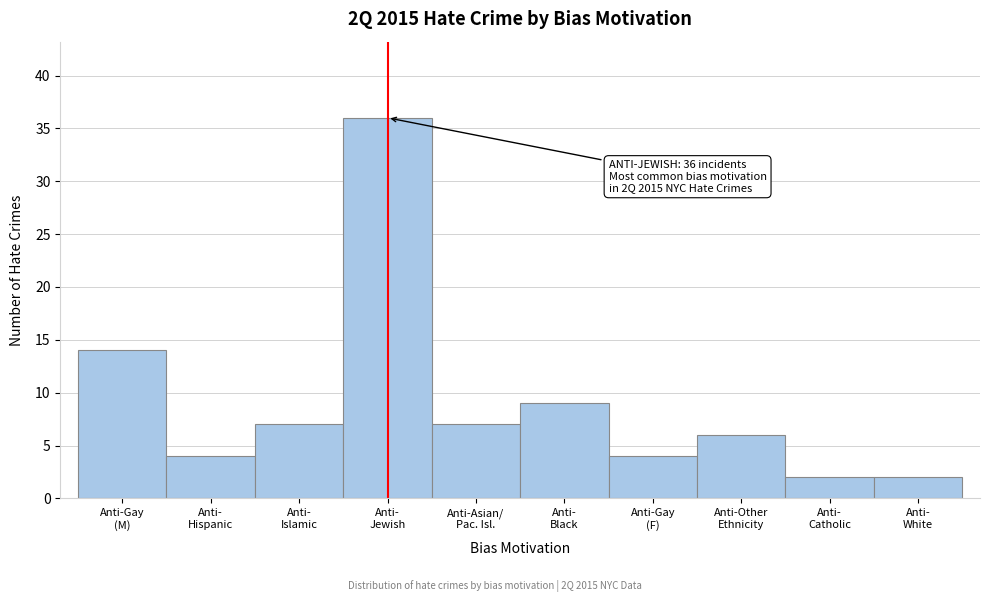

Reading left to right, transcribe all the data shown in this chart.

14	4	7	36	7	9	4	6	2	2